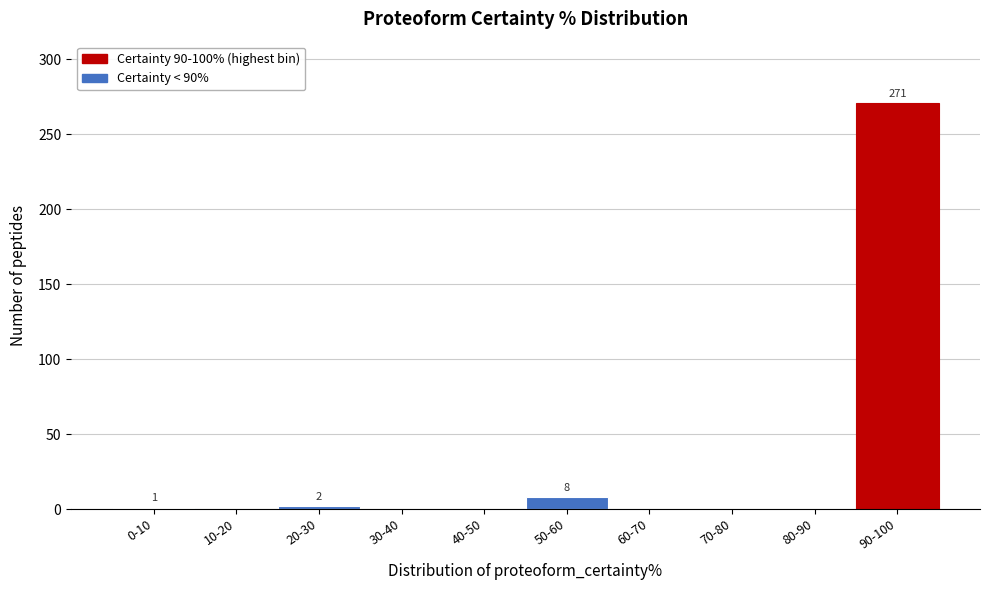

Is it true that the value at 10-20 is 0?

True